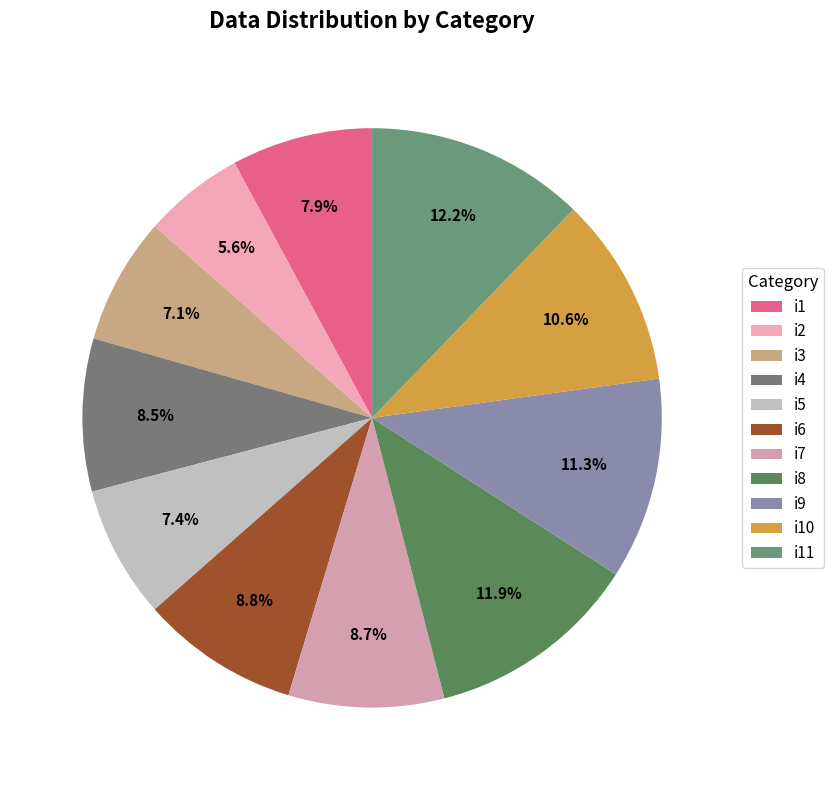

How many slices are in this pie chart?

11